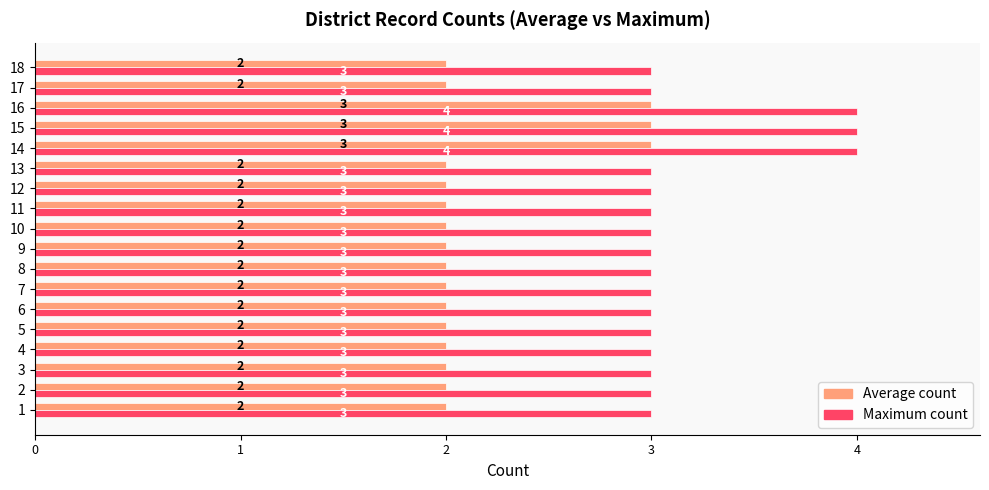

What is the difference between the second highest and minimum values in the Average count series?

1